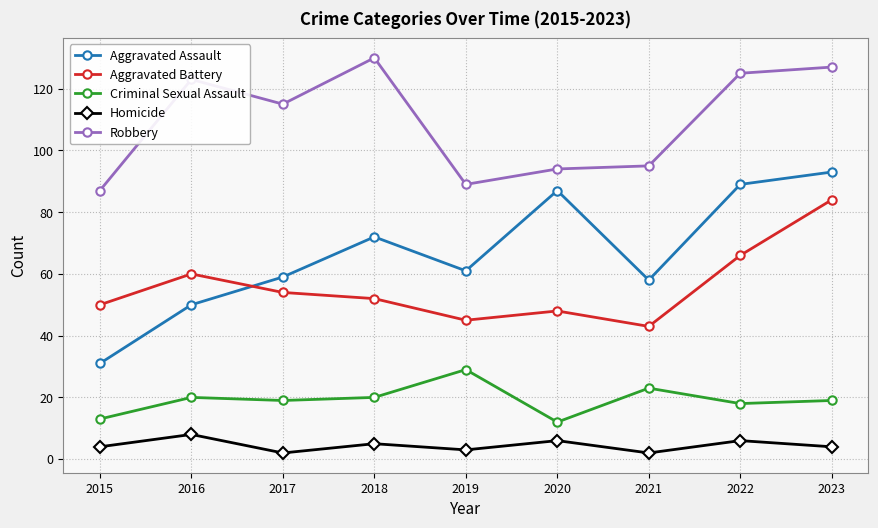

Read the Criminal Sexual Assault value at 2018.

20